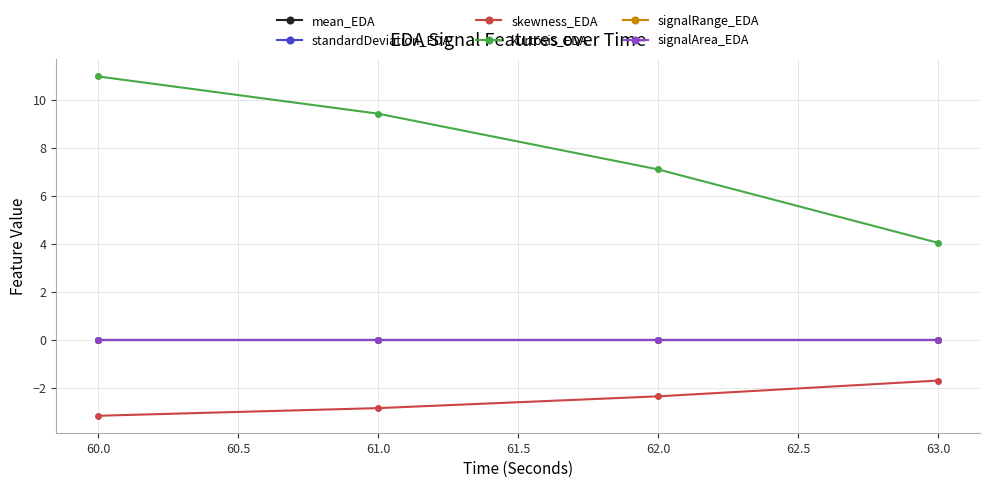

What is the value of the kurtosis_EDA point at the 3rd from the left?

7.1